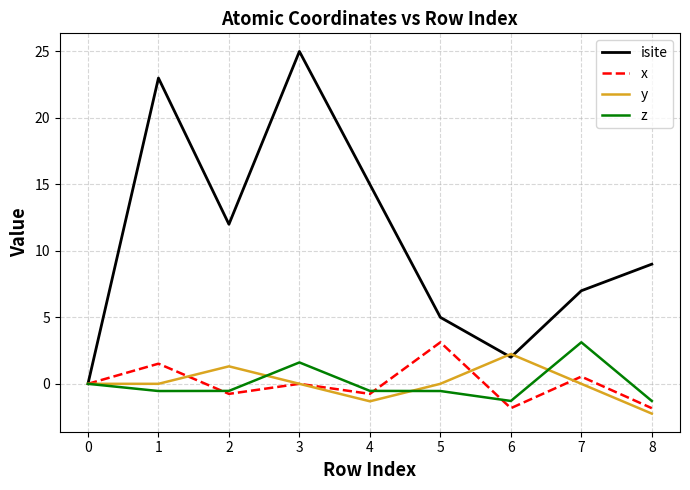

The z series shows 3.1 at 7. True or false?

True